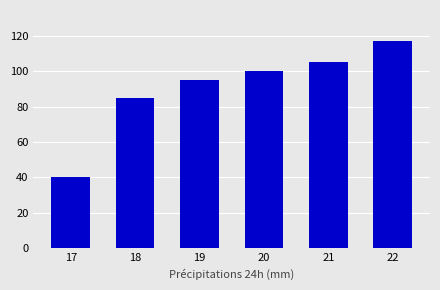

True or false: the data shows 117 at 22.

True